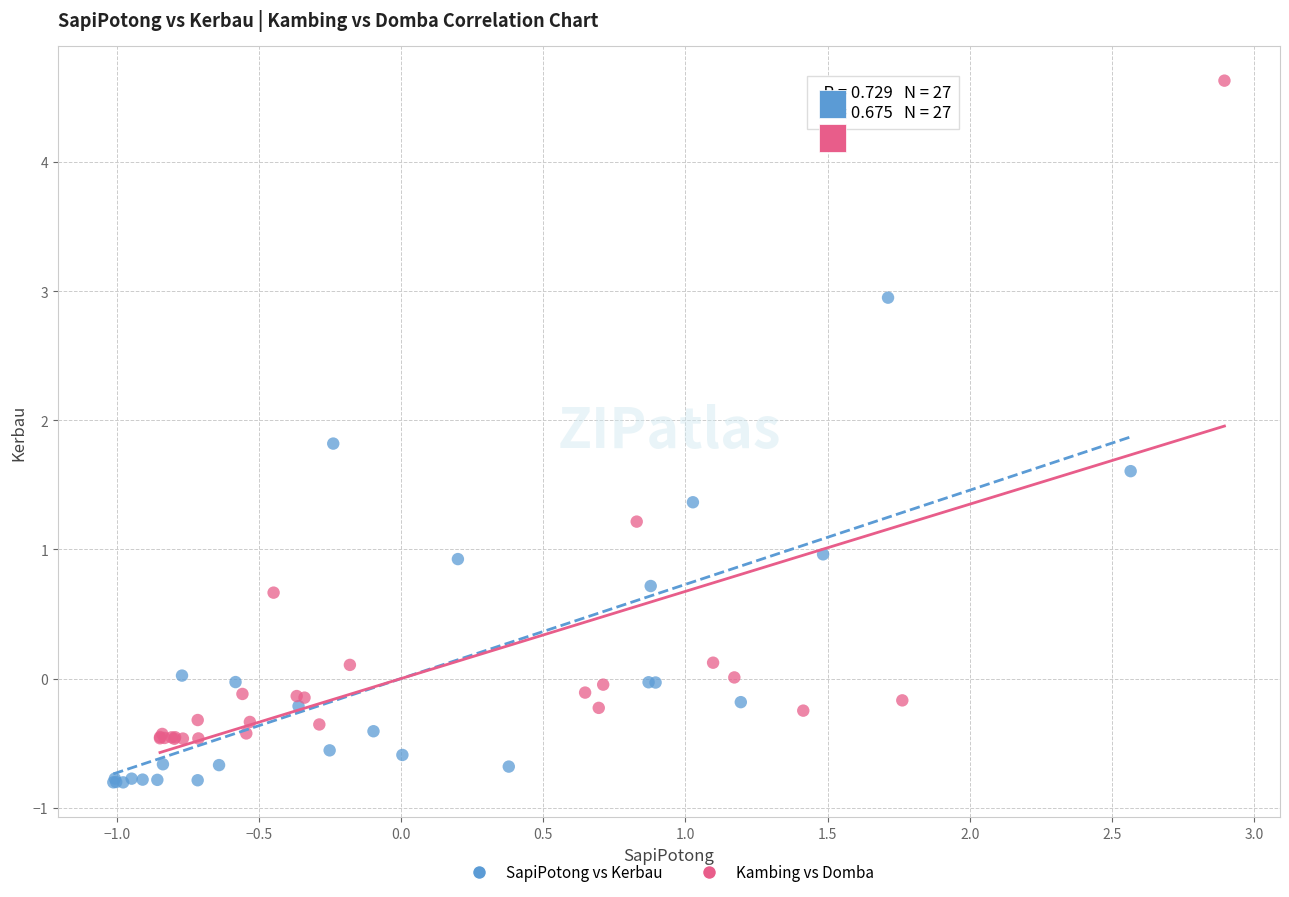

Which series contains the highest Y value?

Kambing vs Domba